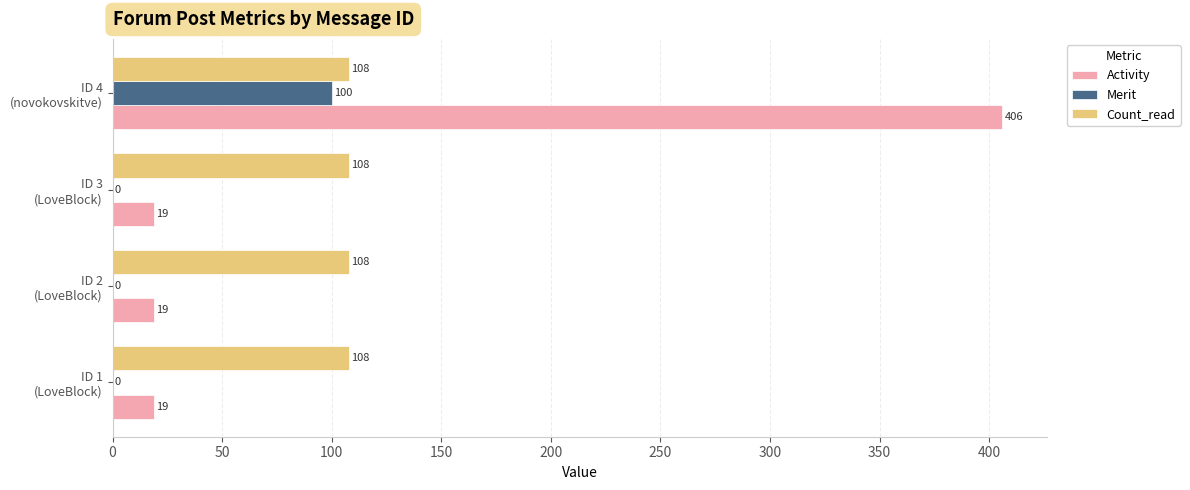

Which series has the largest total across all categories?

Activity